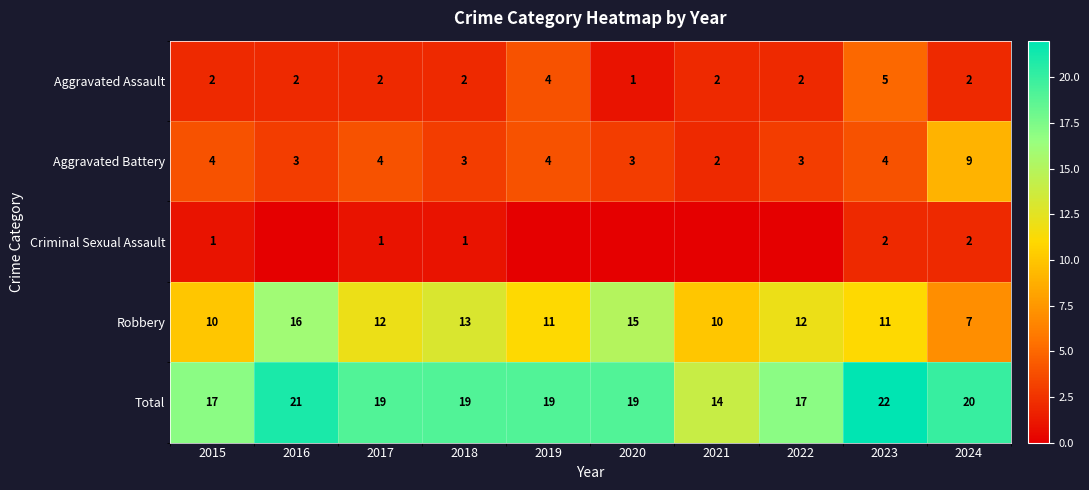

How many values in the Robbery series are below 12?

5